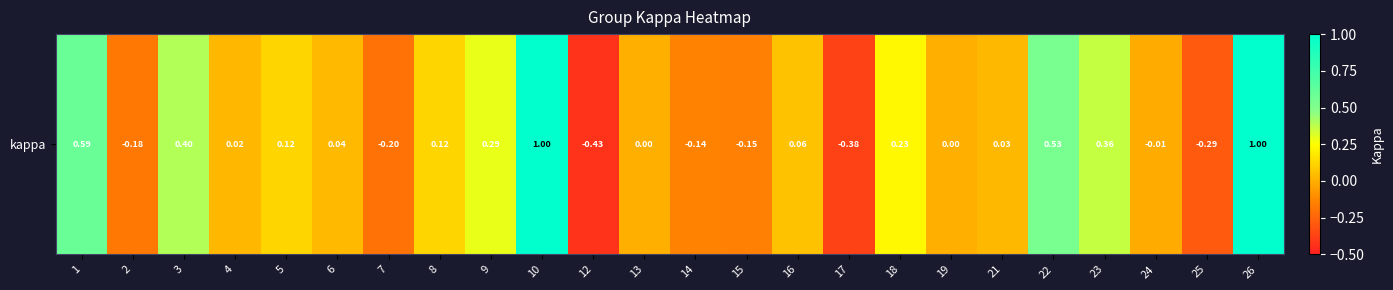

Is it true that the value at 18 is 0.2?

True